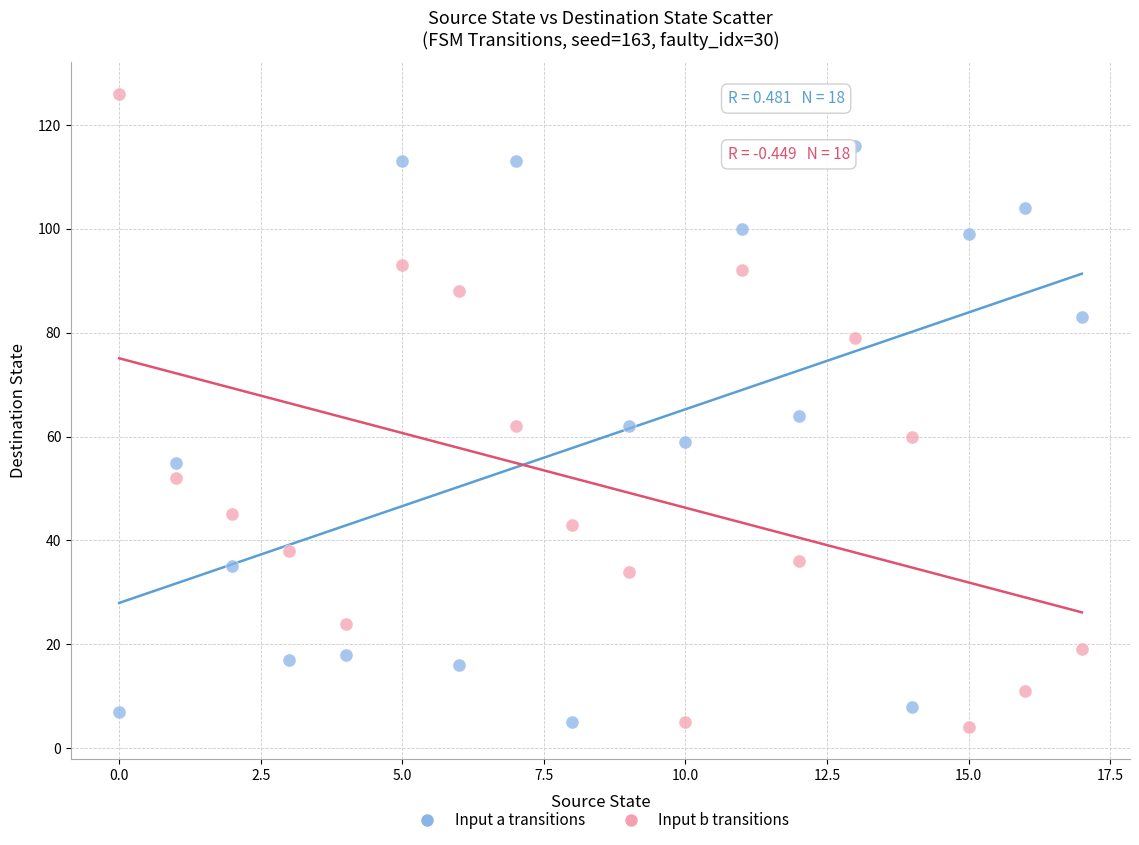

What are all the series names shown in the legend?

Input a transitions, Input b transitions